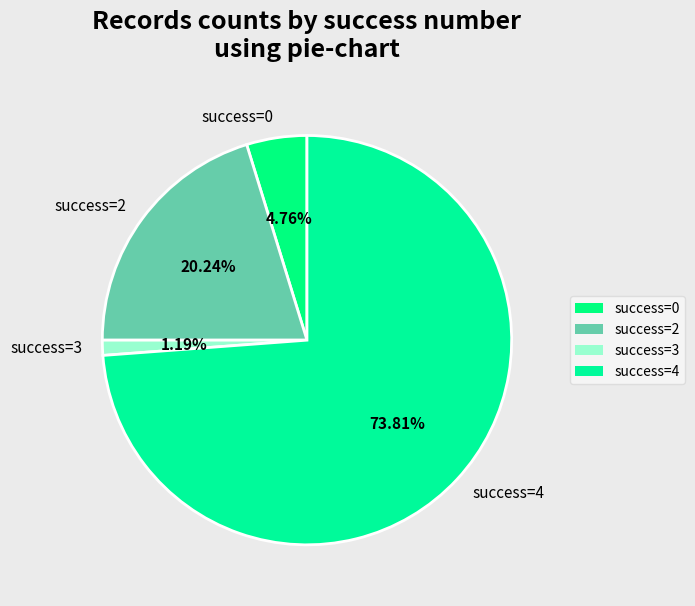

Is there any slice that represents more than half of the pie?

Yes